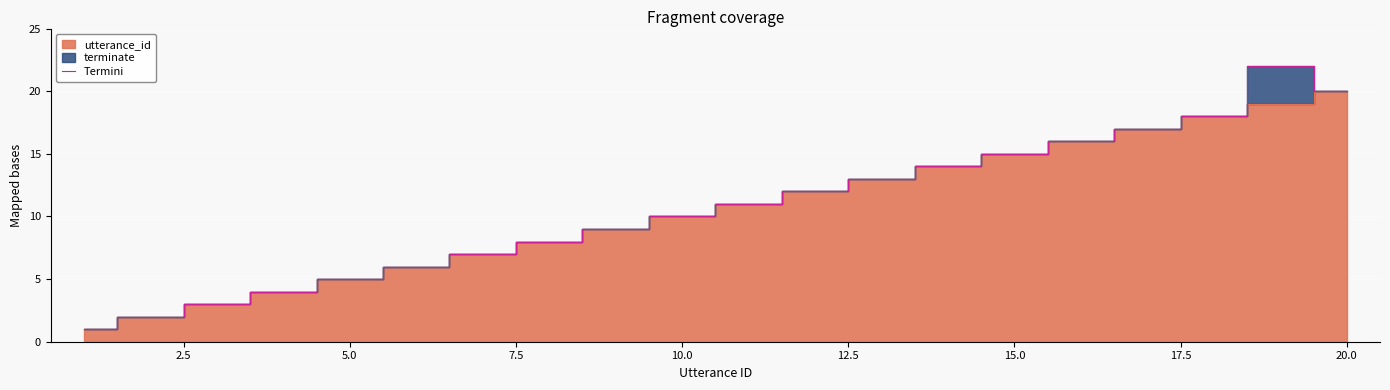

What is the value of the 11th point from the left?

11